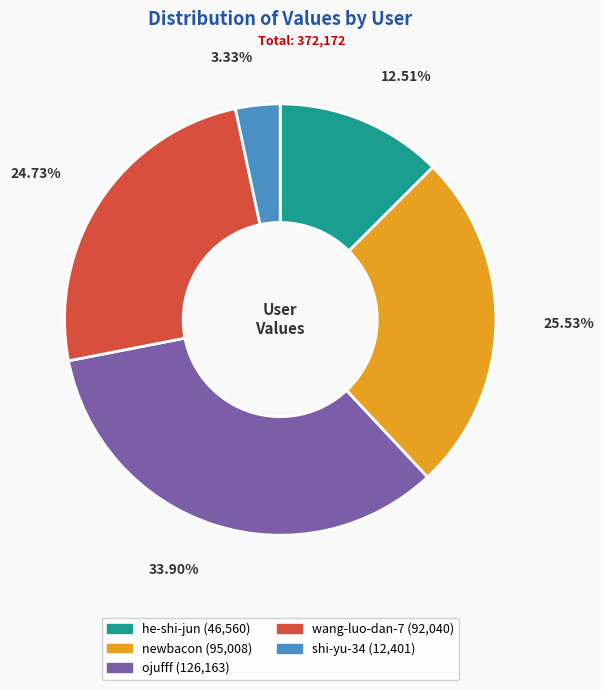

To the nearest percent, what percentage of the pie is he-shi-jun?

13%